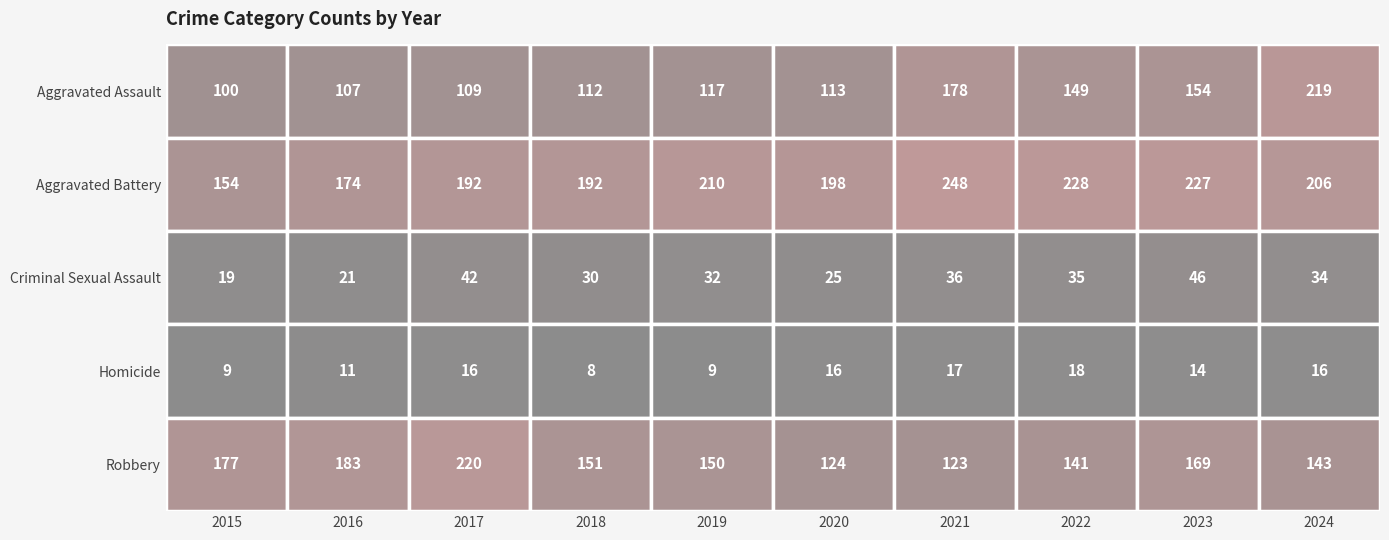

What is the difference between the second highest and minimum values in the Aggravated Assault series?

78